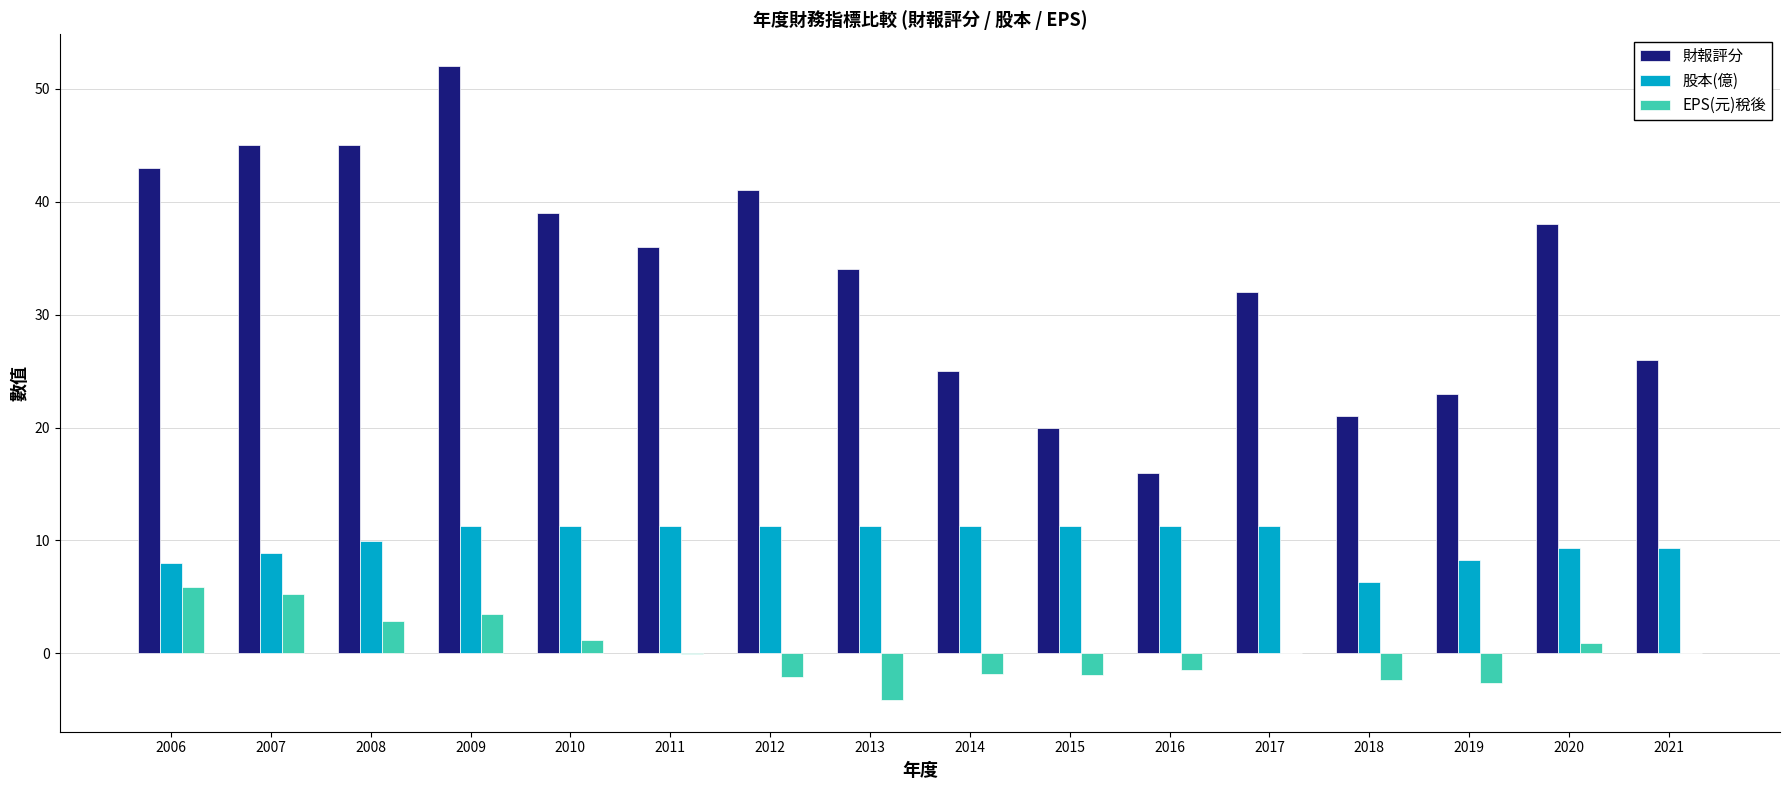

Is the value of 財報評分 at 2014 greater than the value of EPS(元)稅後 at 2013?

Yes